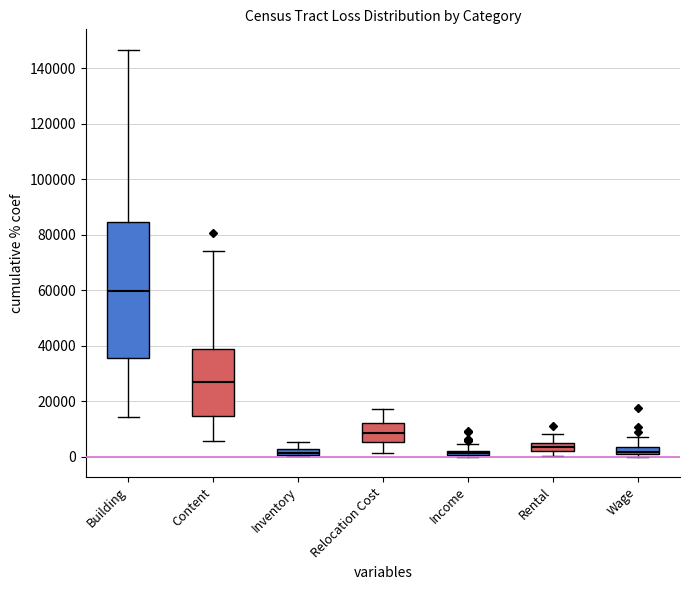

Which box is the tallest, from its lower edge to its upper edge?

Building